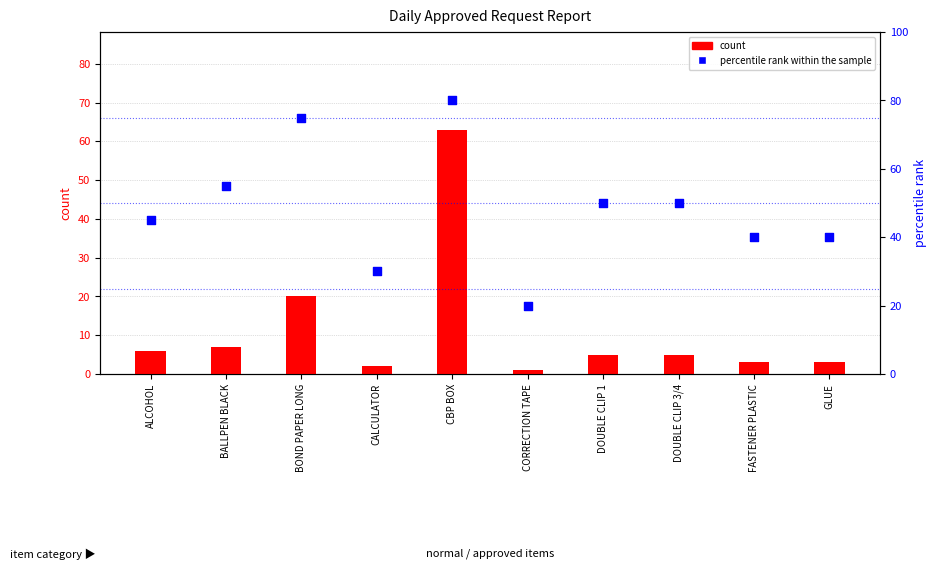

Is the value of percentile rank within the sample at FASTENER PLASTIC greater than the value of count at GLUE?

Yes